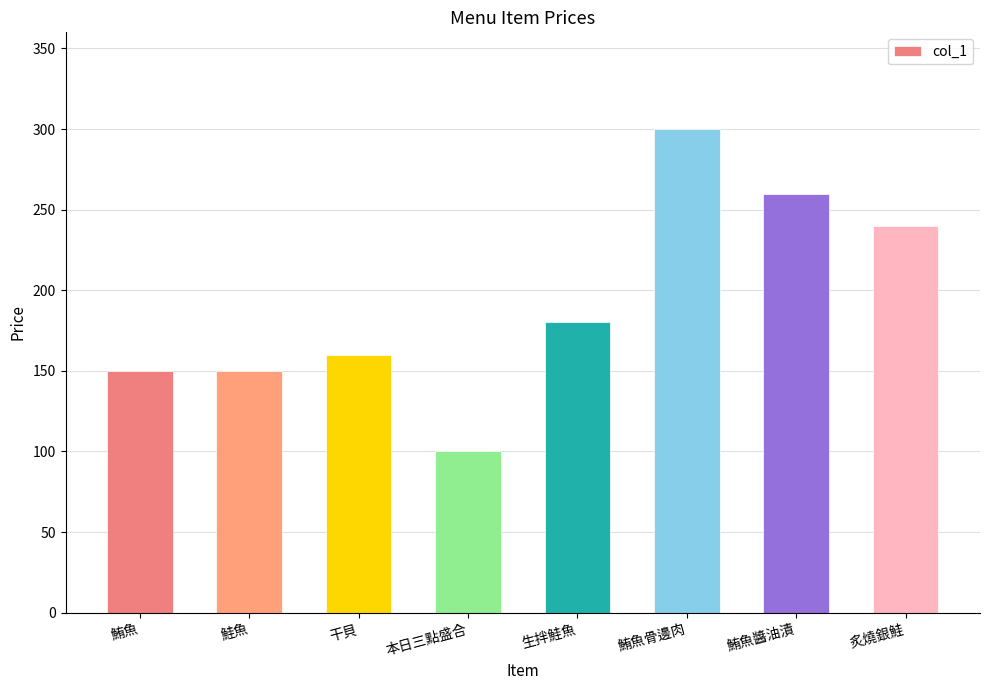

What is the difference between the second highest and minimum values?

160